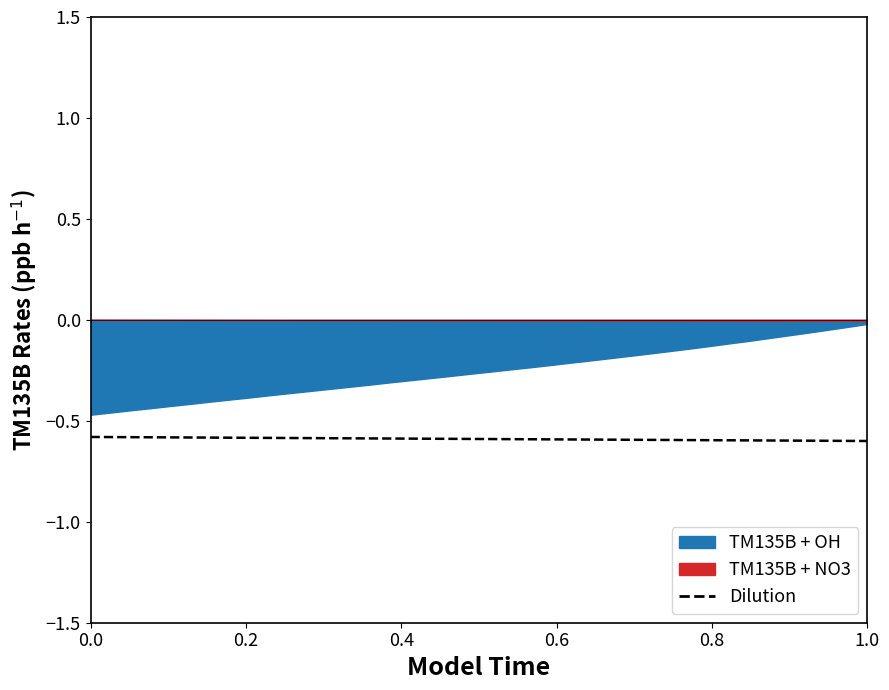

How many lines are shown in the chart?

1